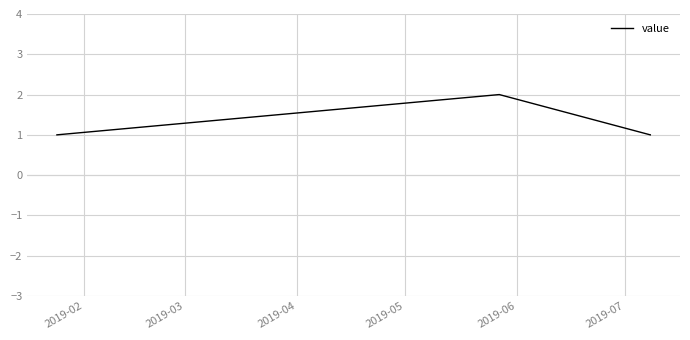

What is the sum of all values?

5